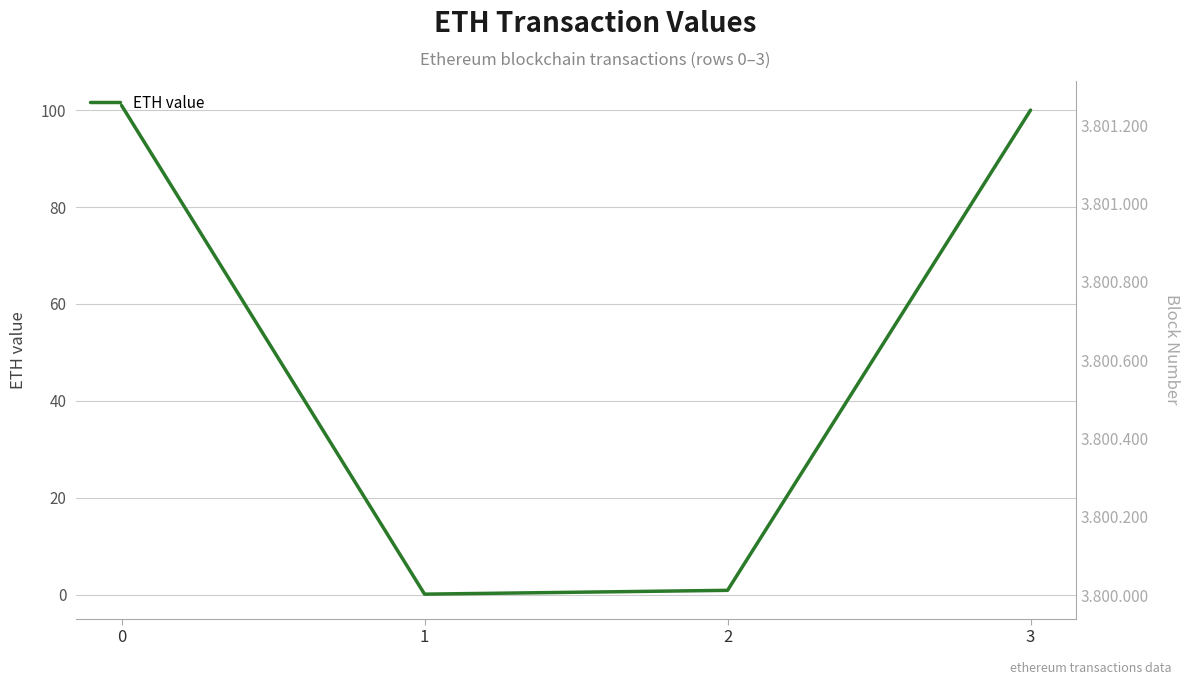

At which label does blockNumber first exceed 3800973?

3